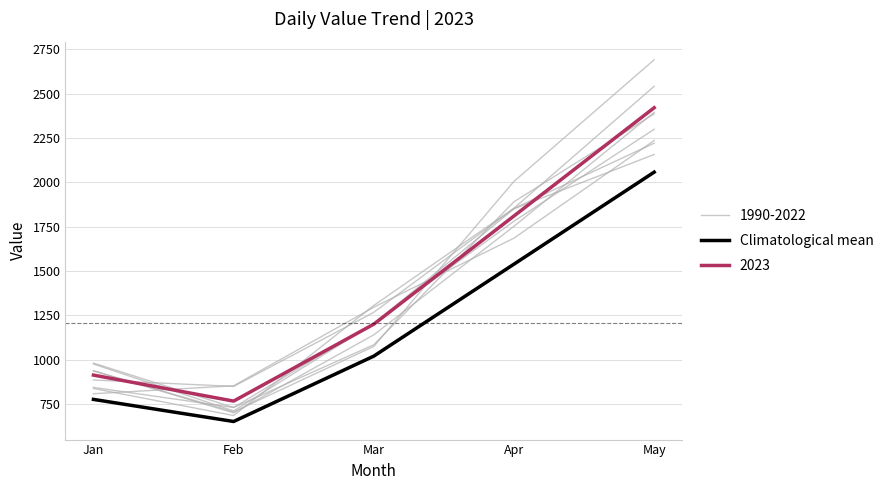

What is the change in value from Feb to Apr?

+887.1